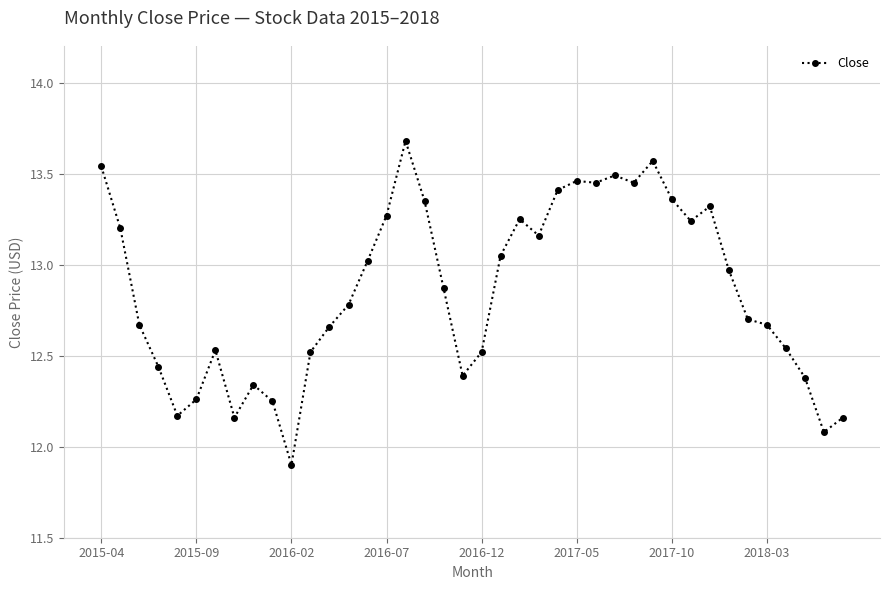

True or false: the data has more than 1 interior local peaks.

True